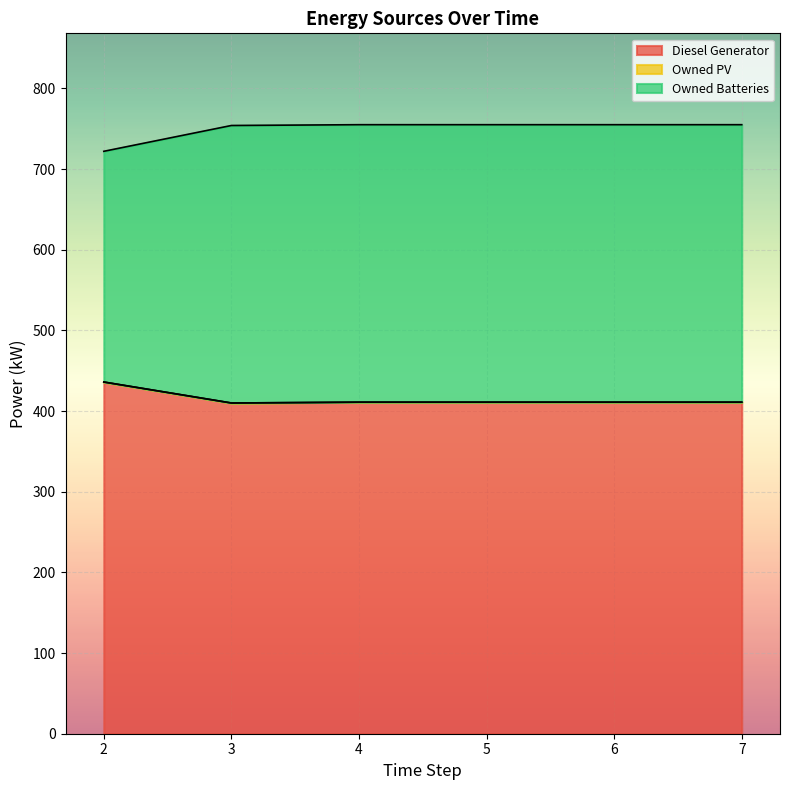

How many data points in Owned Batteries are less than 755?

2